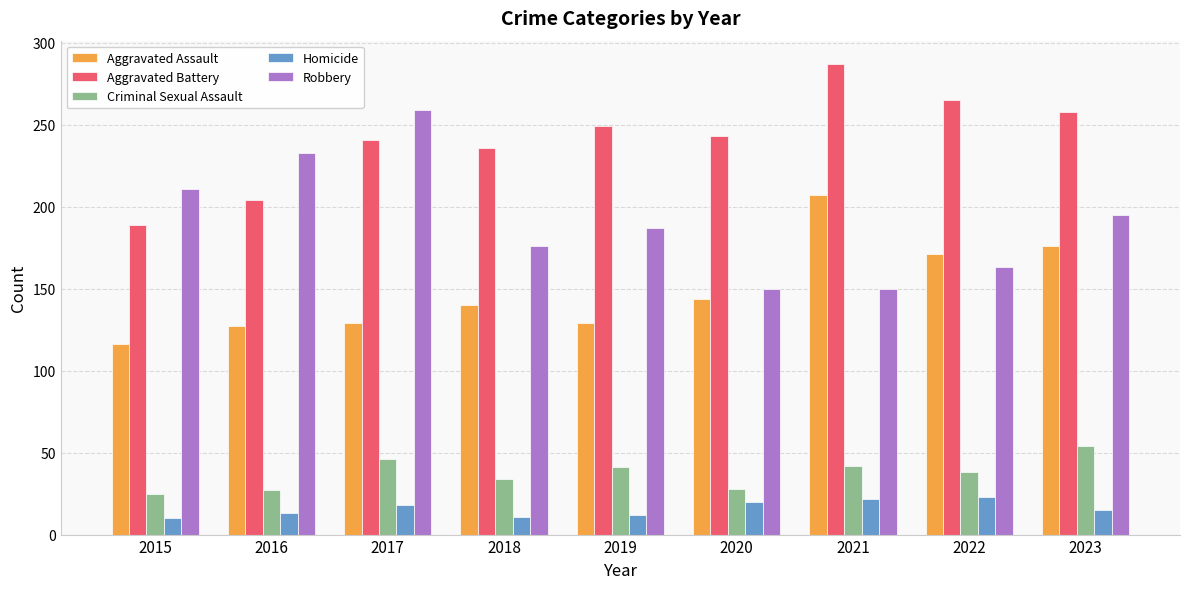

Which category has the highest value in the Aggravated Assault series?

2021